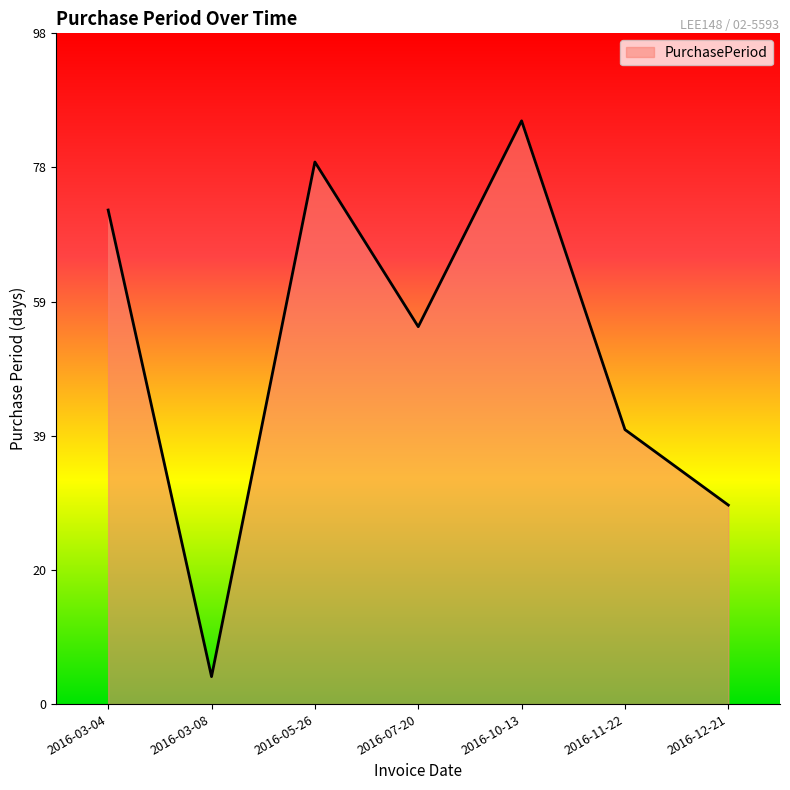

List the labels in order of value, smallest first.

2016-03-08, 2016-12-21, 2016-11-22, 2016-07-20, 2016-03-04, 2016-05-26, 2016-10-13